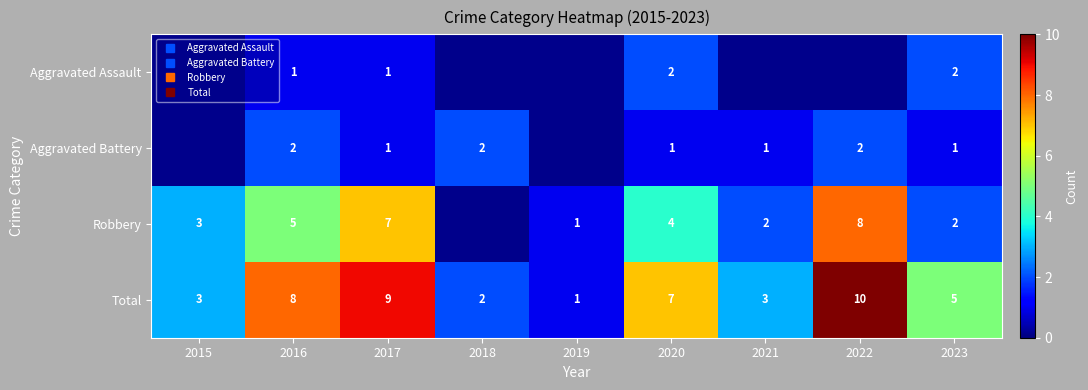

What is the sum of the Robbery values at 2021 and 2022?

10.0